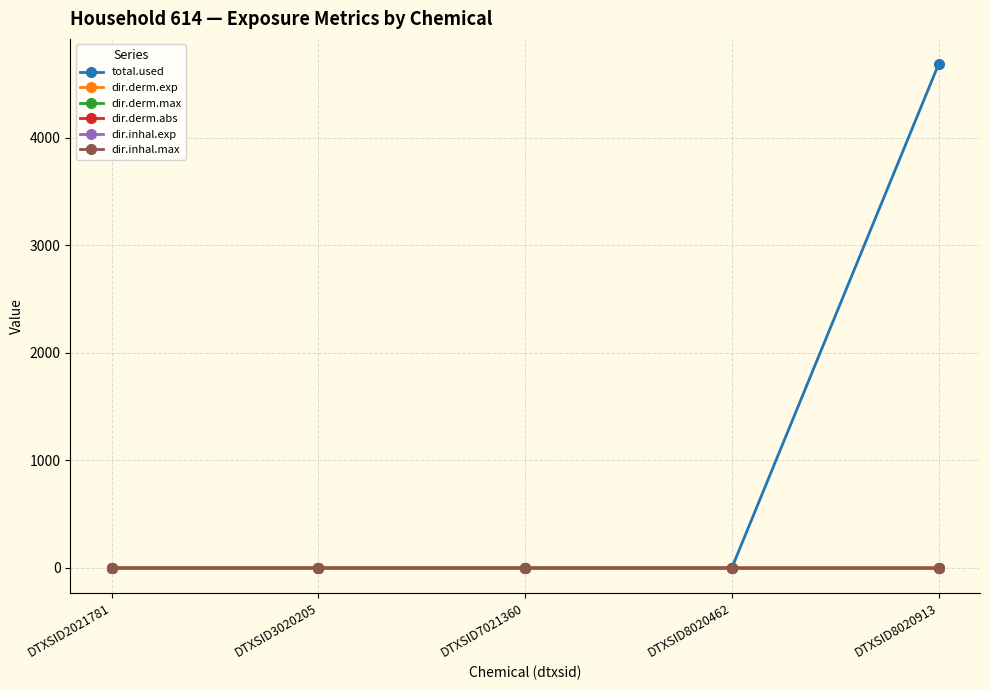

Which category has the highest value across all series?

DTXSID8020913